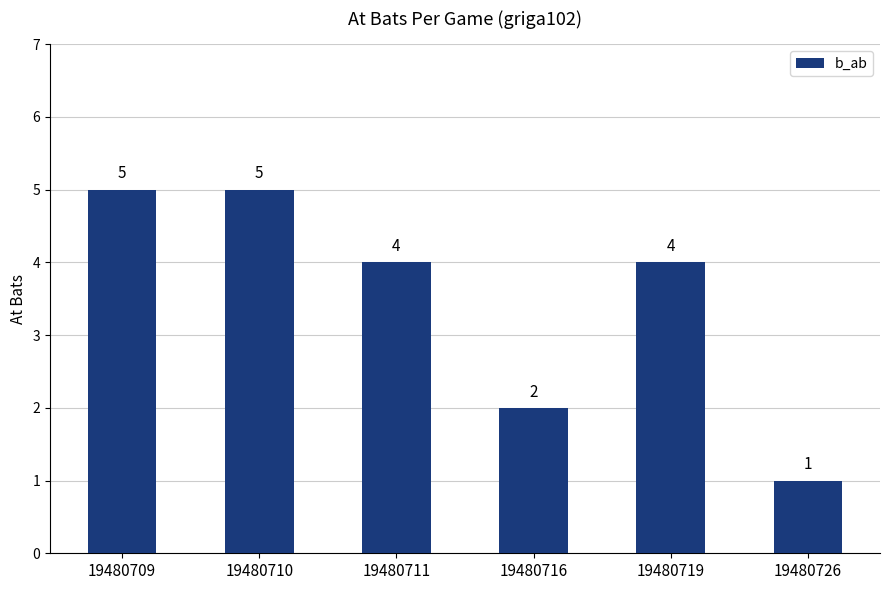

Reading left to right, extract all data points from this chart.

19480709=5	19480710=5	19480711=4	19480716=2	19480719=4	19480726=1